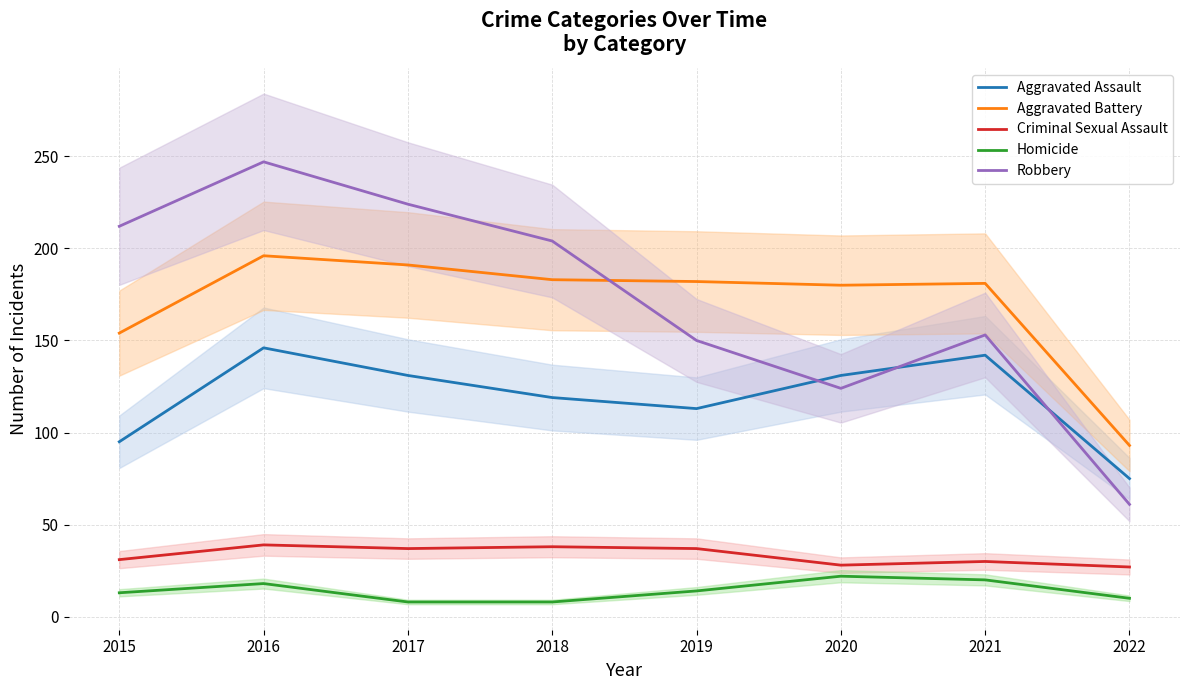

Does the chart have visible grid lines?

Yes